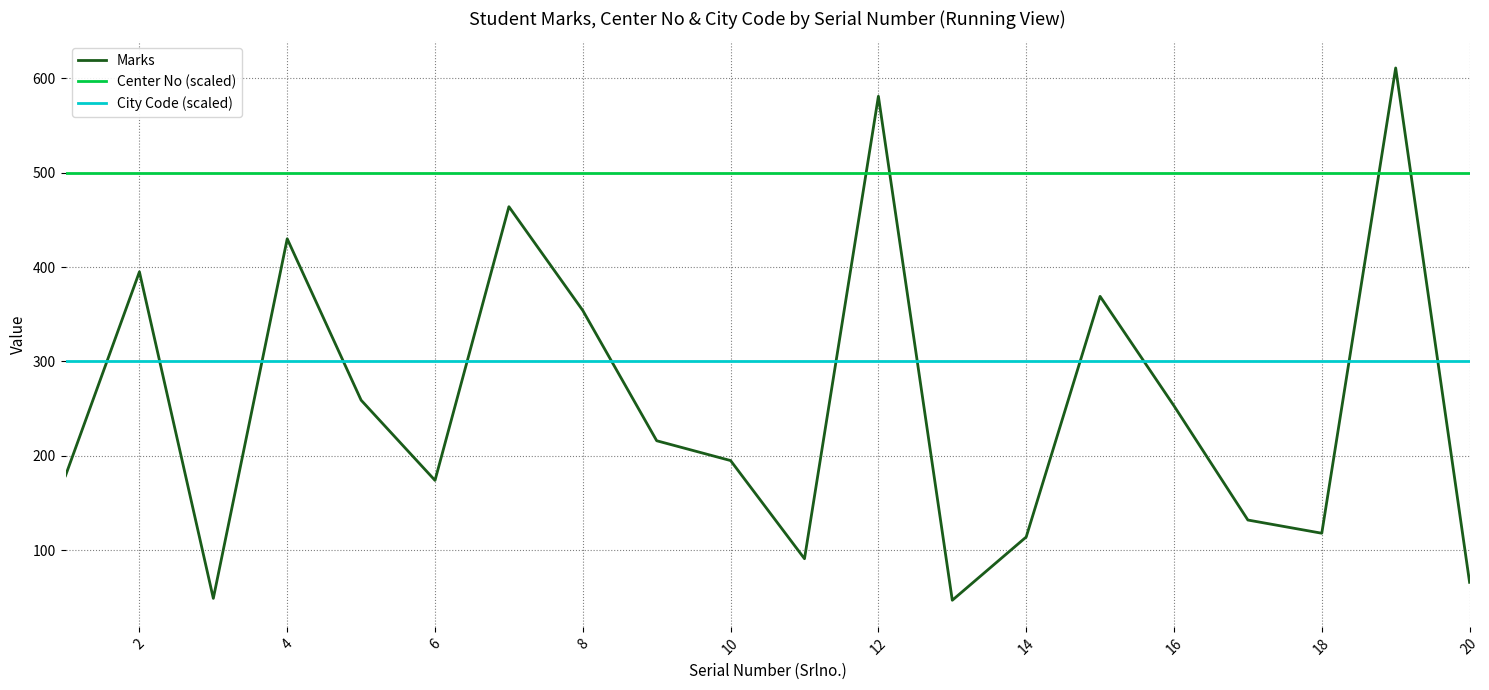

True or false: City Code (scaled) and Center No (scaled) intersect in this chart.

False